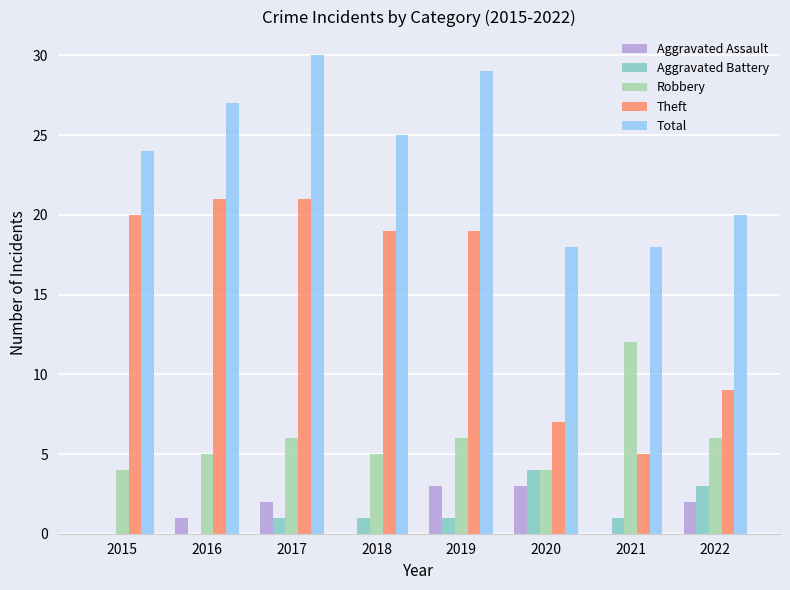

Count the number of categories in the chart.

8